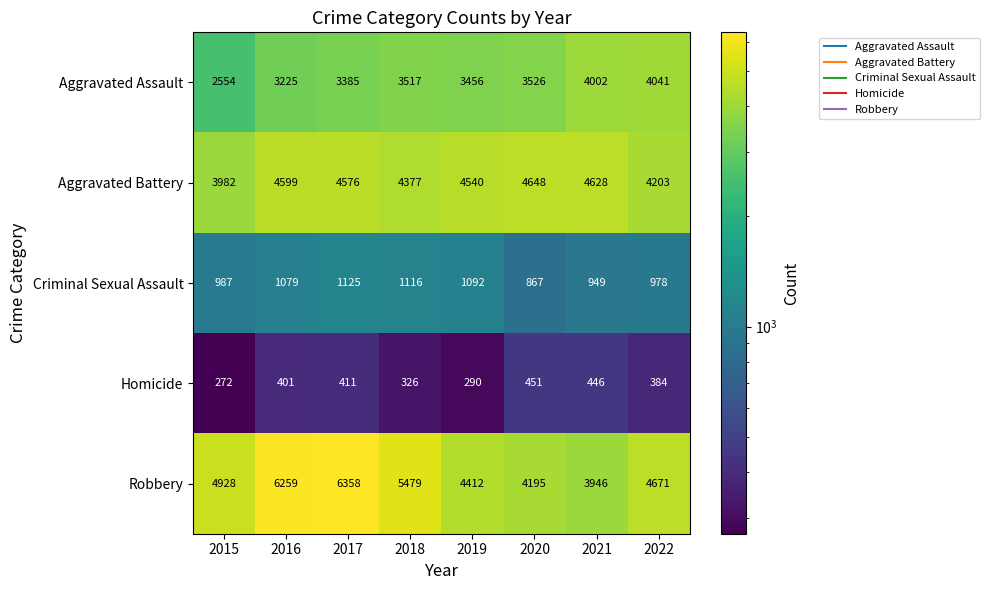

Which series has the largest range (max minus min)?

Robbery